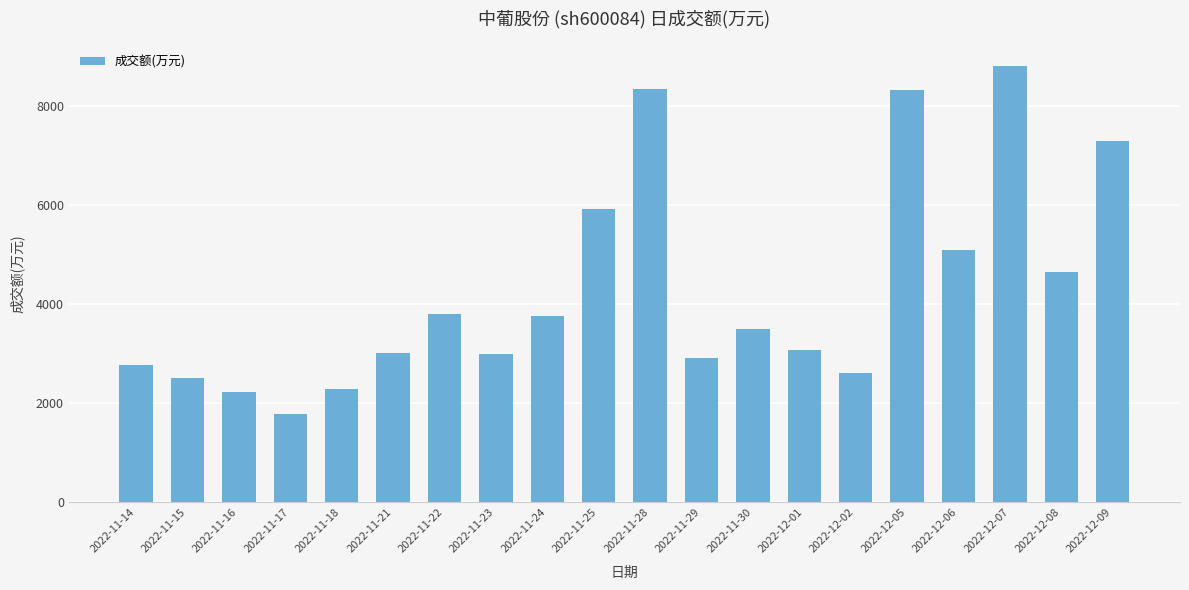

What is the label of the 15th bar from the left?

2022-12-02